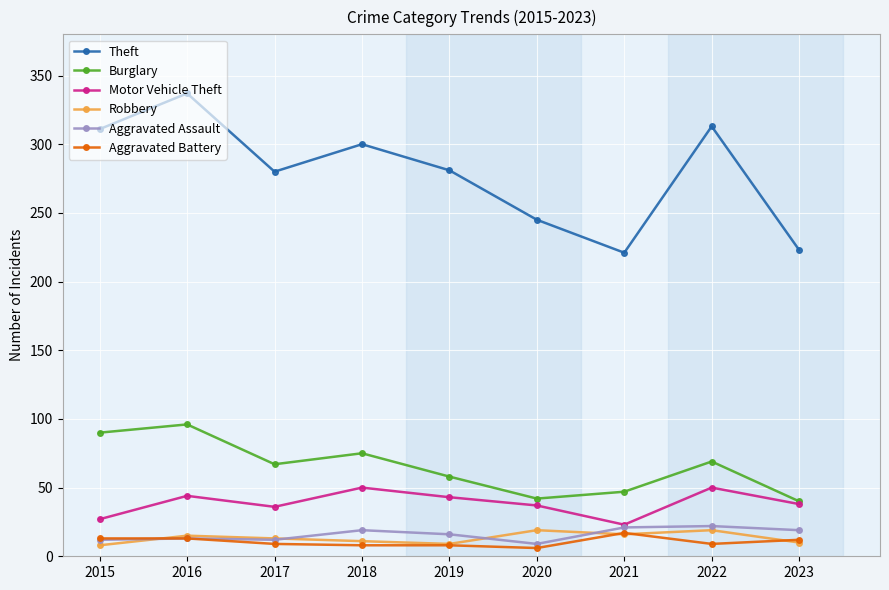

Which series has the largest total across all categories?

Theft